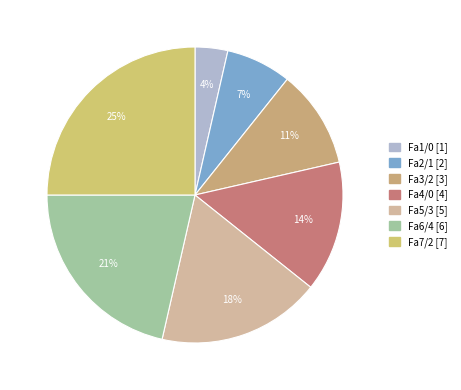

What is the smallest slice in the pie chart?

Fa1/0